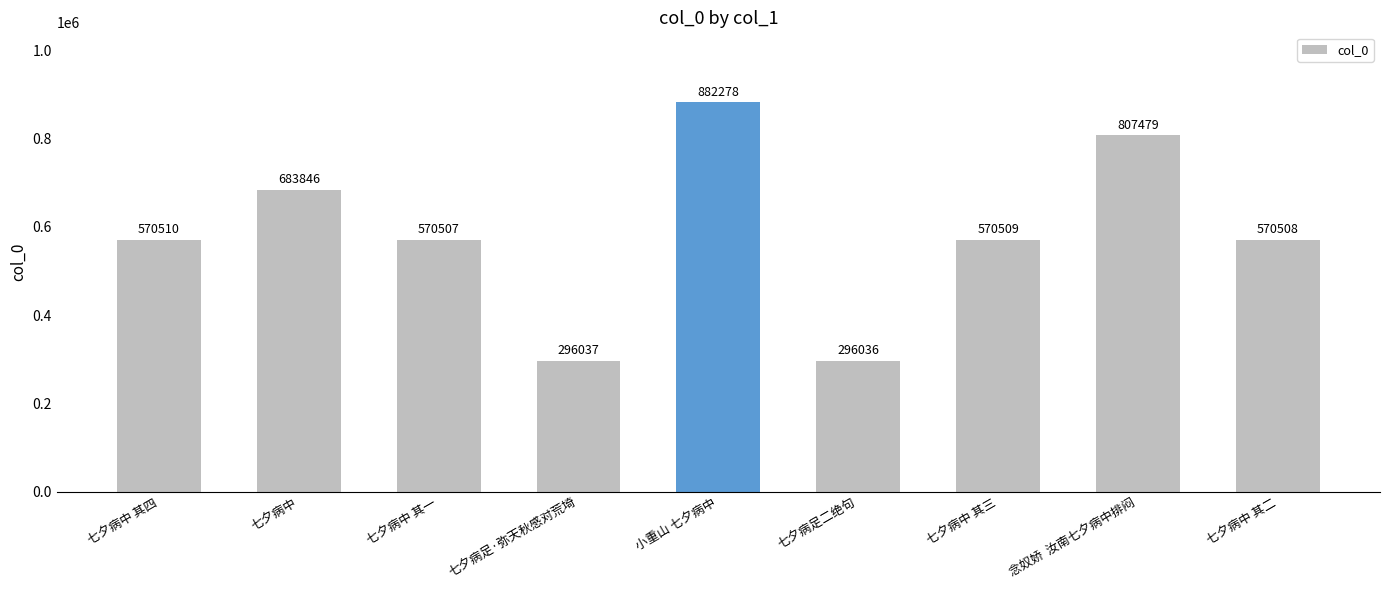

Where is the data nearest to the value 589157?

七夕病中 其四